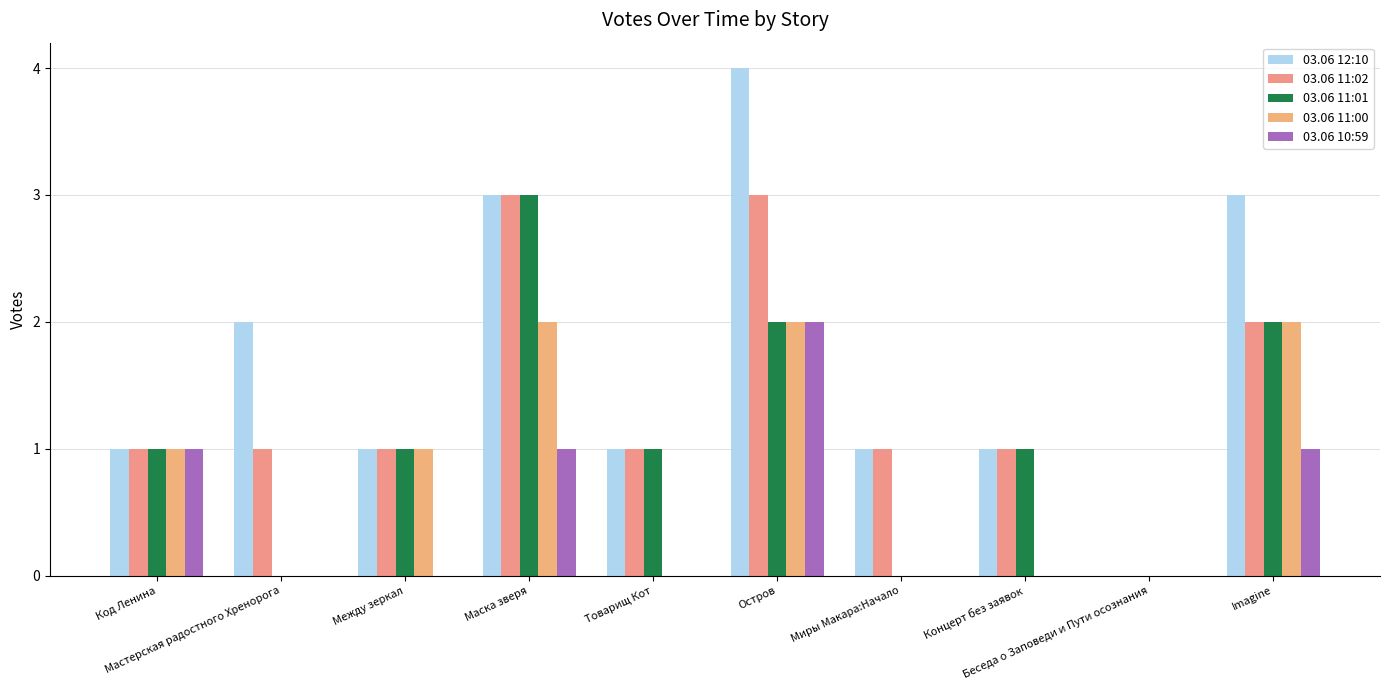

How many values in 03.06 11:02 are above zero?

9